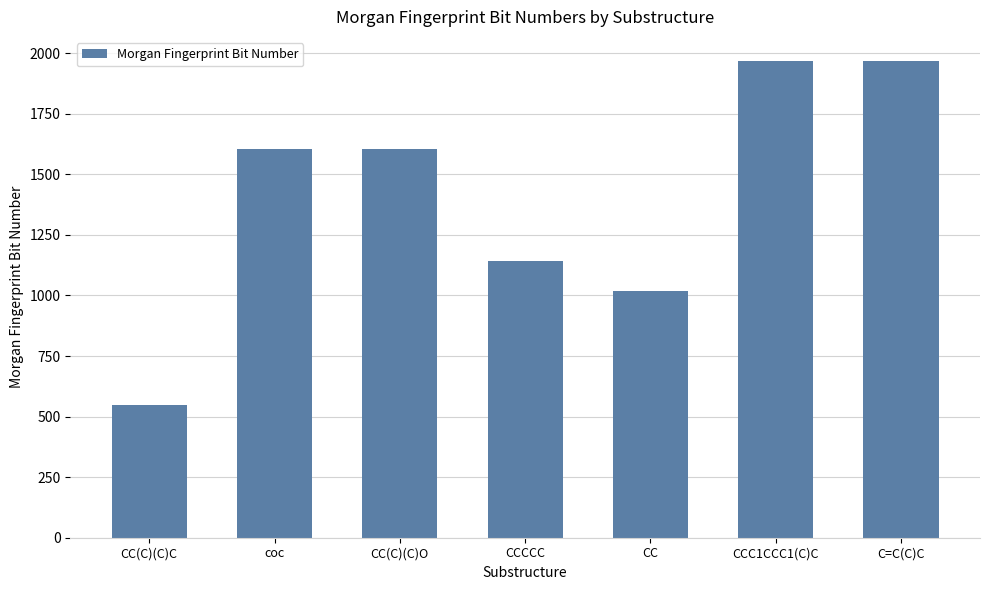

Which has a higher value, CC(C)(C)O or CCC1CCC1(C)C?

CCC1CCC1(C)C